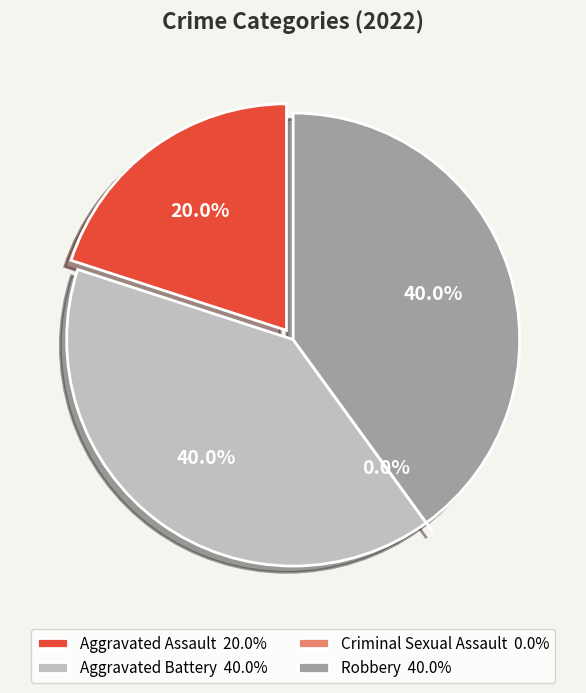

How many segments does this pie chart have?

4